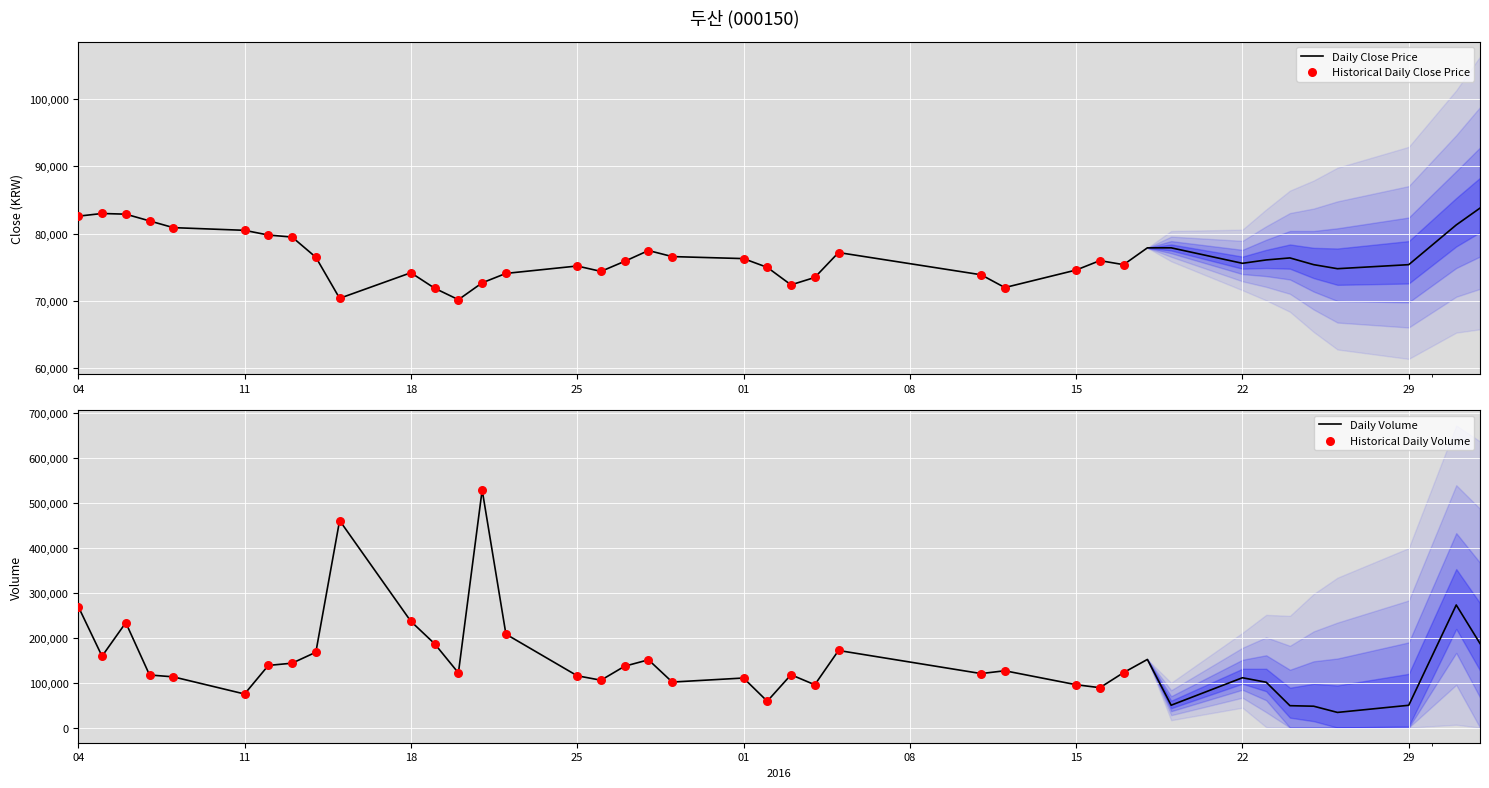

At how many categories does at least one series exceed 398530?

2